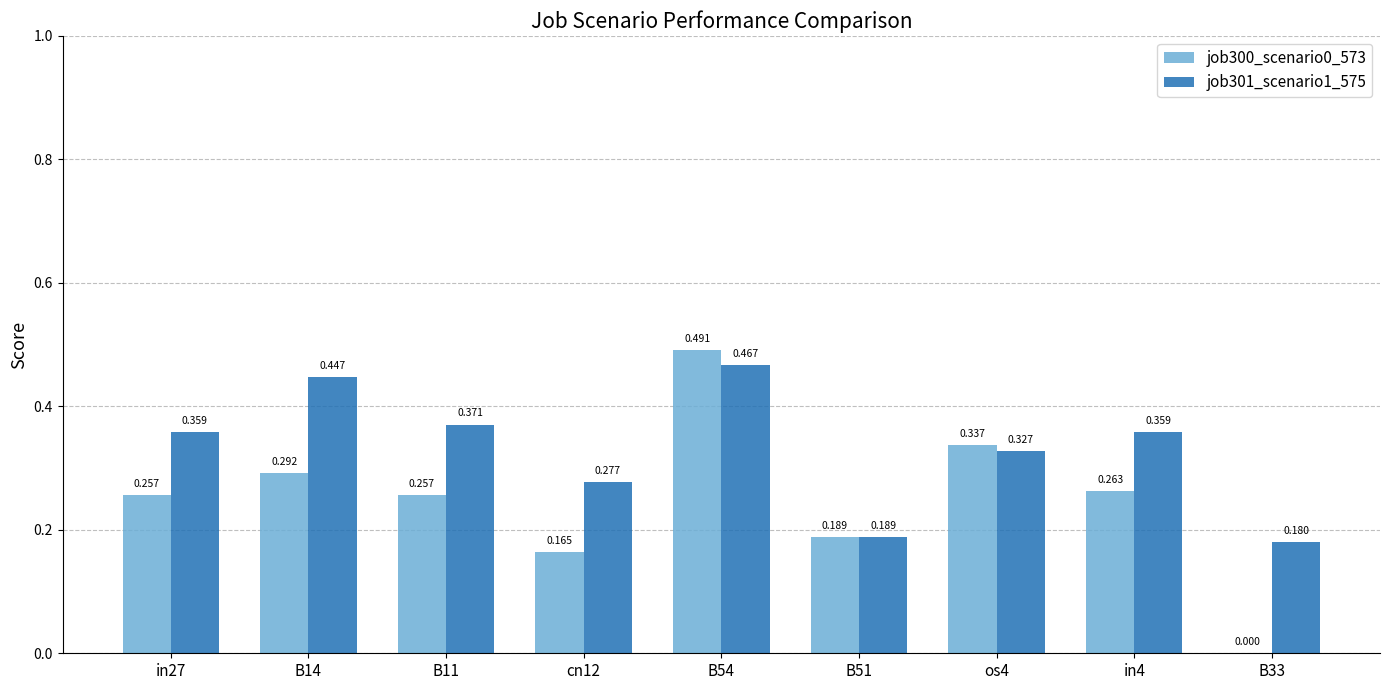

Is the value of job300_scenario0_573 at B33 greater than the value of job301_scenario1_575 at os4?

No